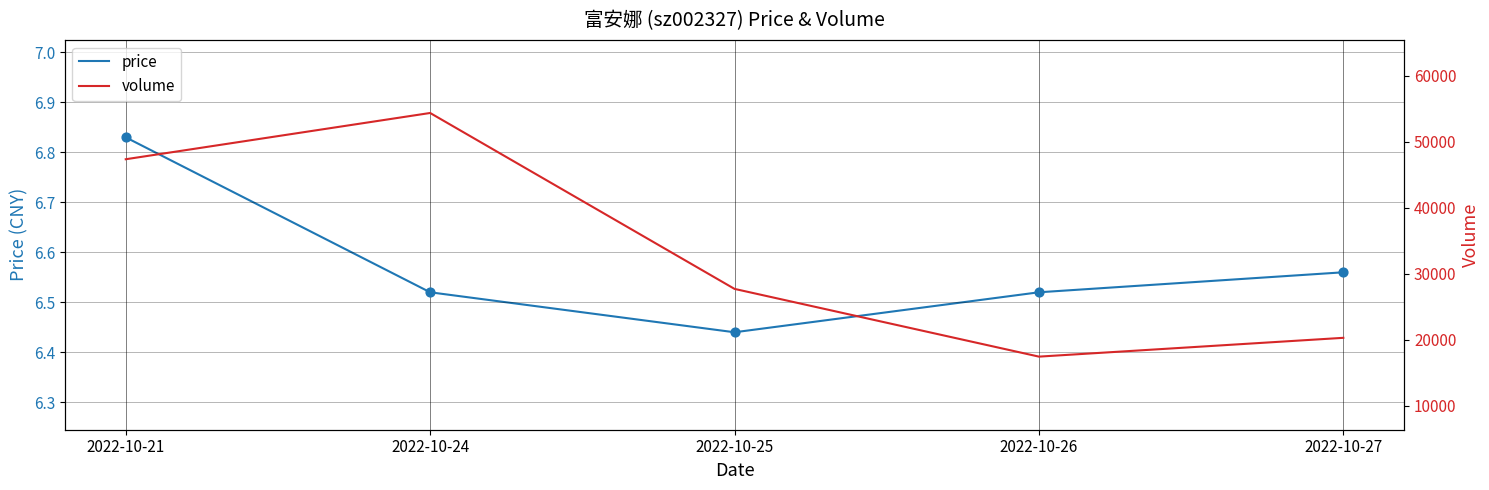

At how many categories does at least one series exceed 50464?

1